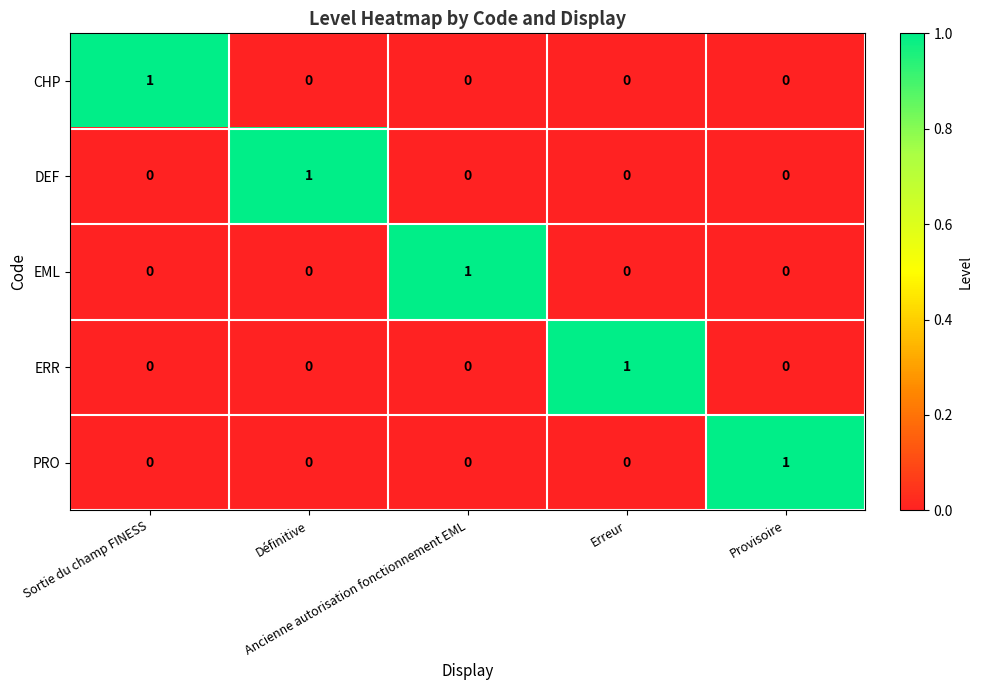

Count the DEF values in the range 0 to 1.

5